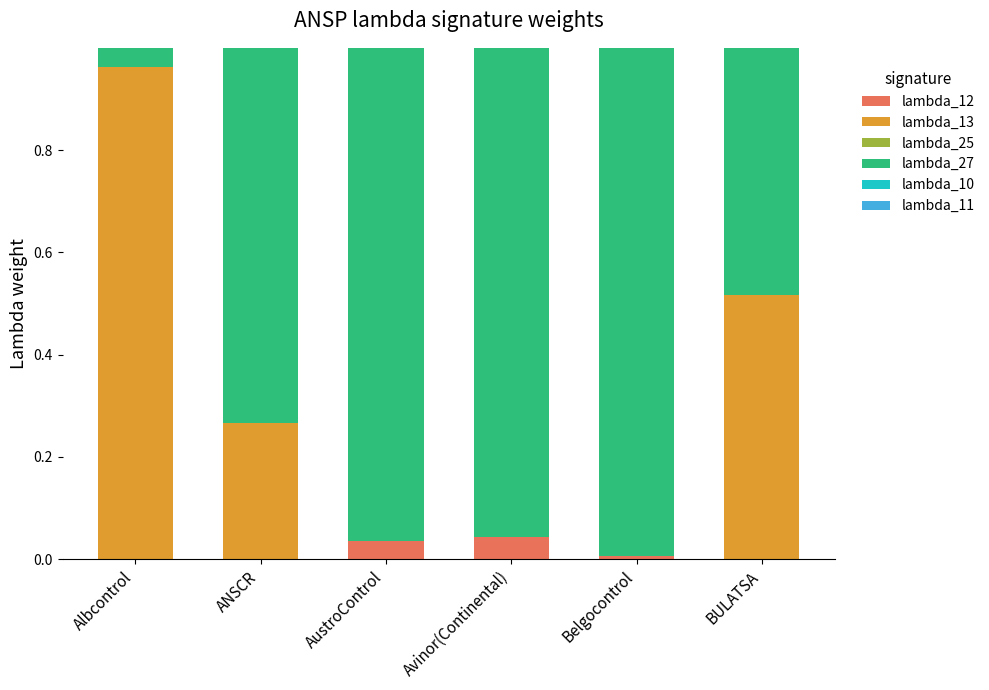

Are the bars grouped side by side (vs. stacked)?

No